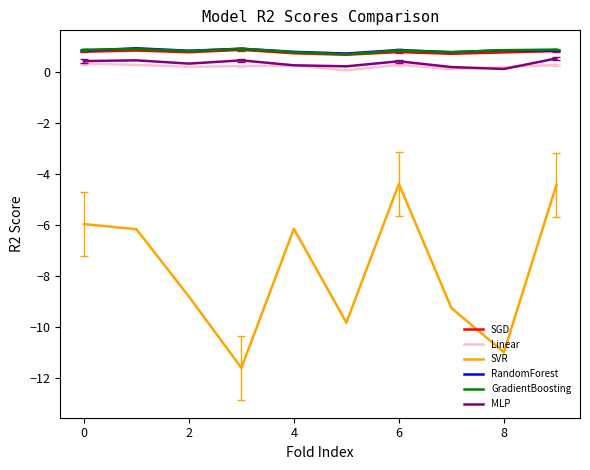

What are all the series names shown in the legend?

SGD, Linear, SVR, RandomForest, GradientBoosting, MLP